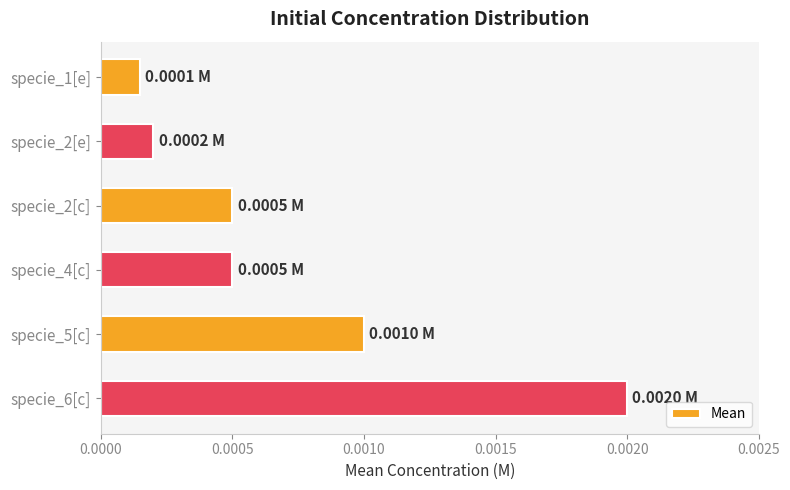

Which has a higher value, specie_2[e] or specie_4[c]?

specie_4[c]